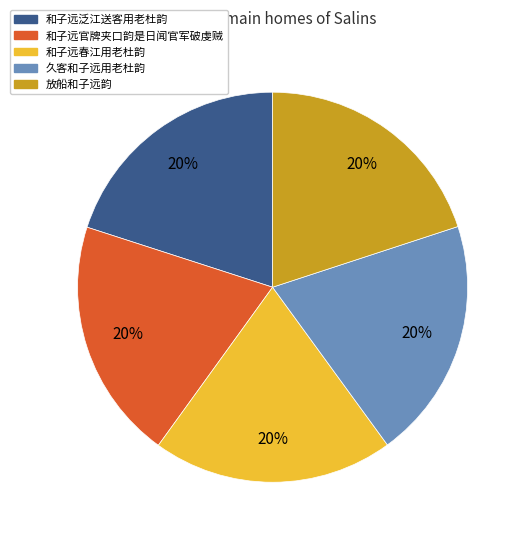

What is the ratio of the value at 和子远泛江送客用老杜韵 to the value at 和子远官牌夹口韵是日闻官军破虔贼?

1.0